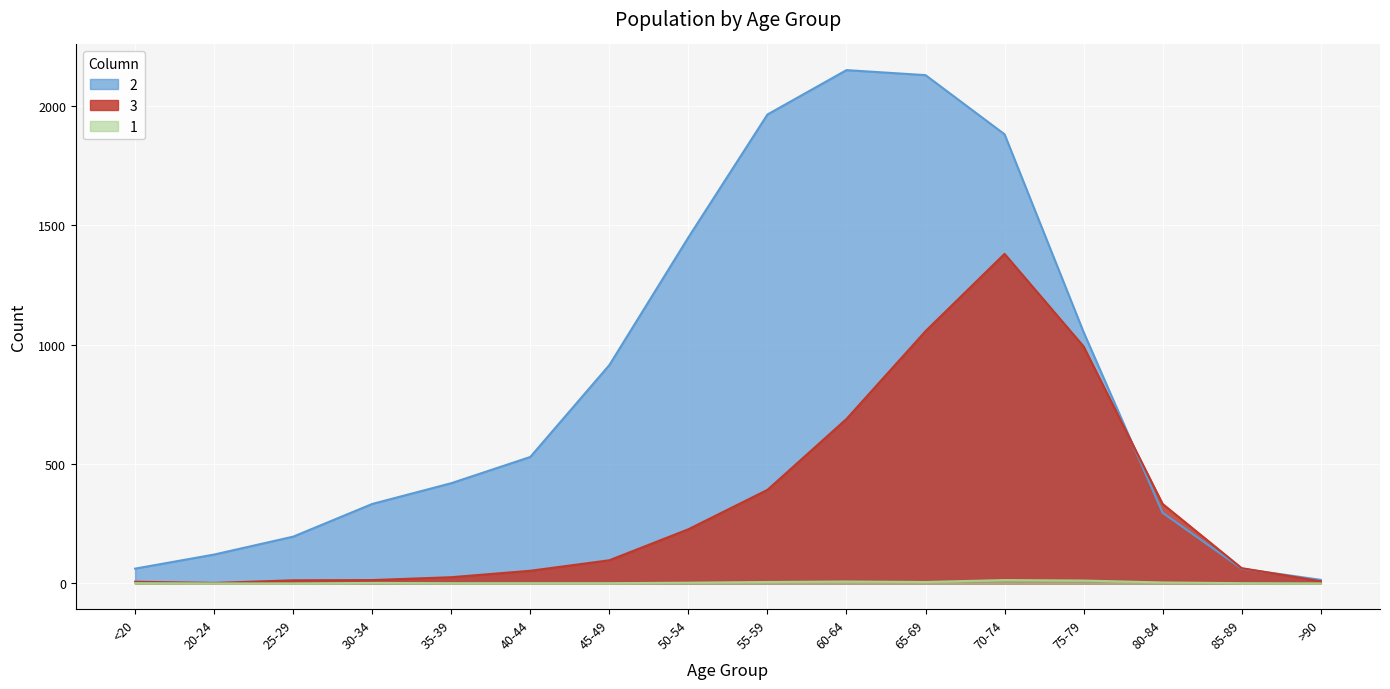

Which series has the largest range (max minus min)?

2